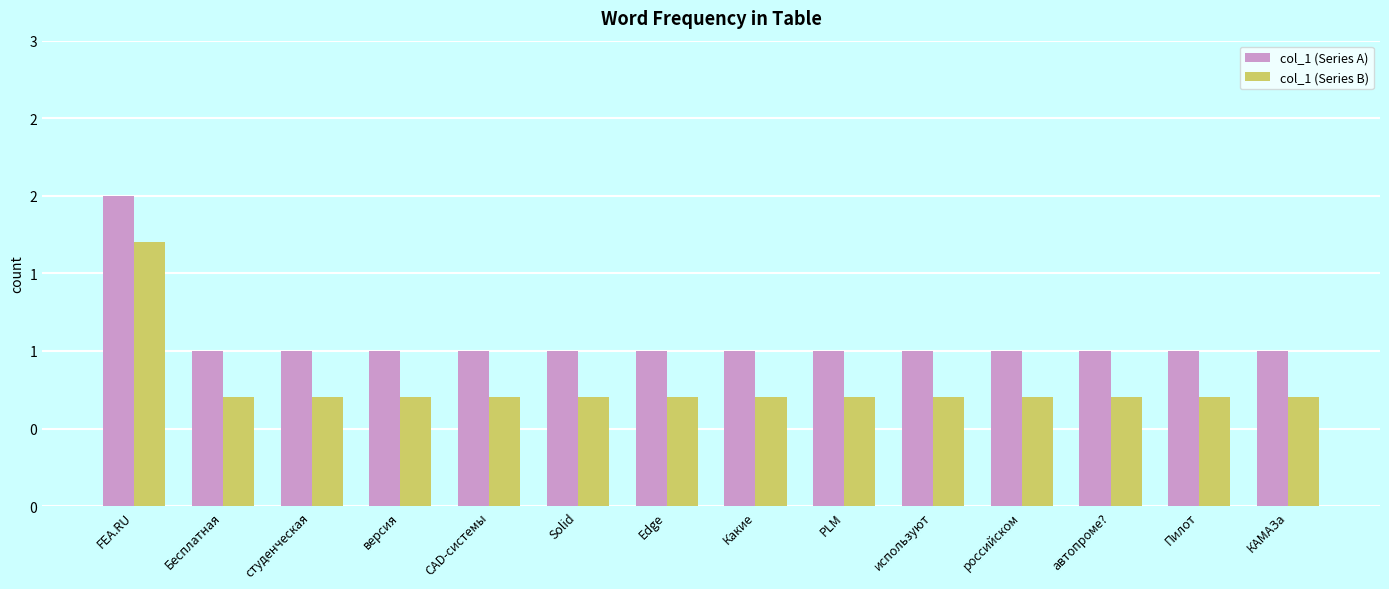

List the labels in order of col_1 (Series B) value, smallest first.

Бесплатная, студенческая, версия, CAD-системы, Solid, Edge, Какие, PLM, используют, российском, автопроме?, Пилот, КАМАЗа, FEA.RU